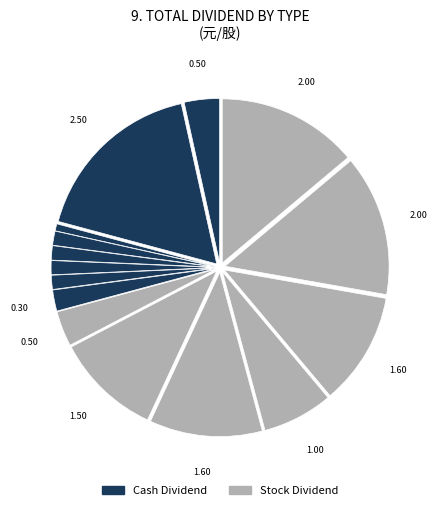

Does any single category account for the majority?

No